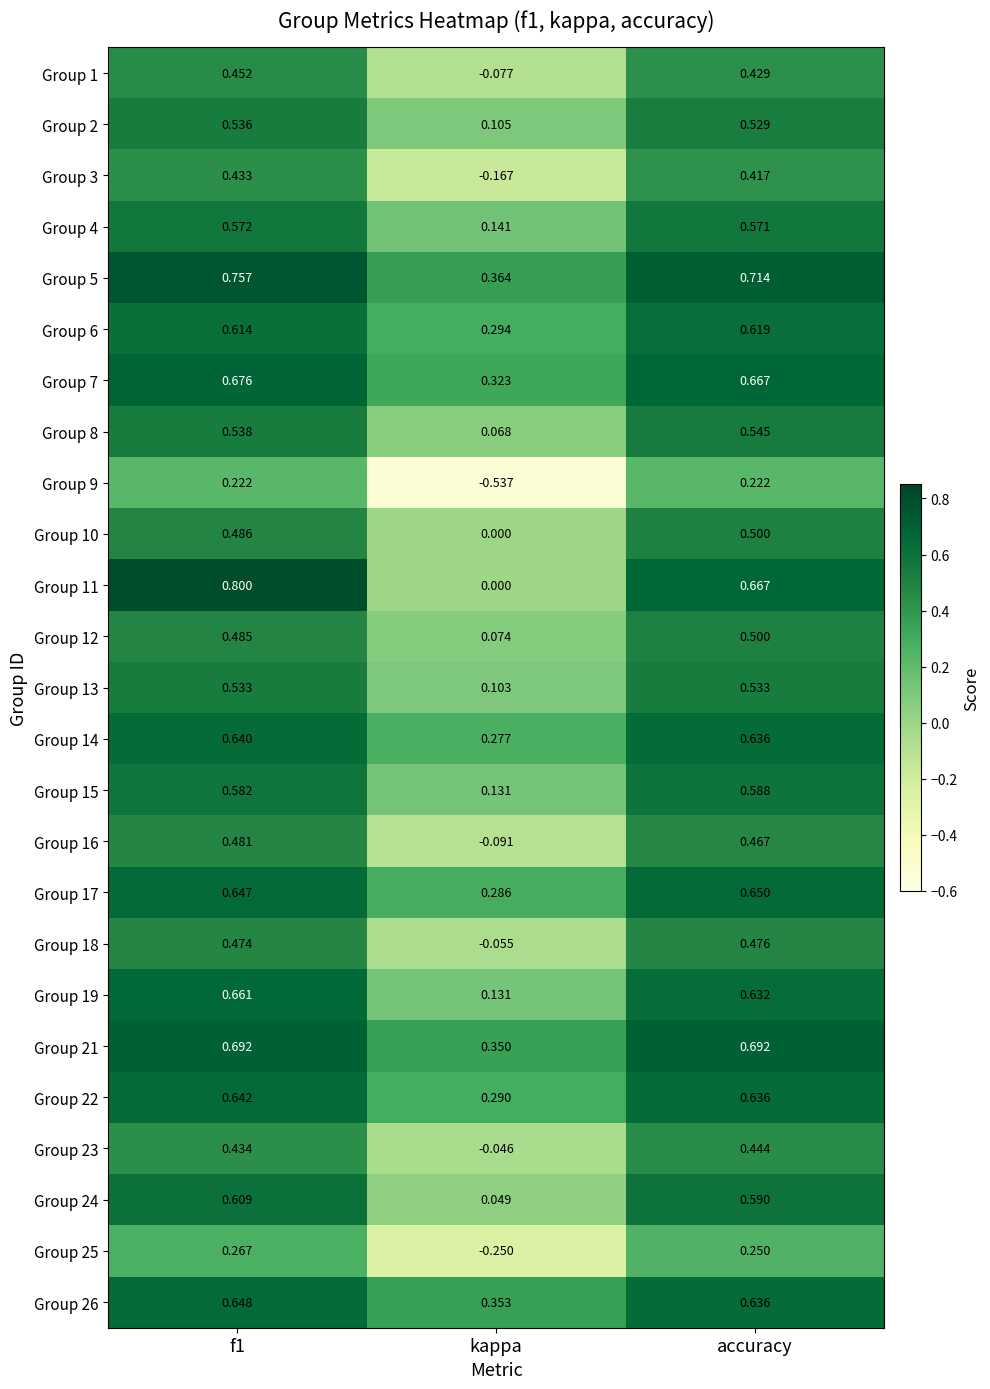

Which category has the lowest value in the Group 18 series?

kappa